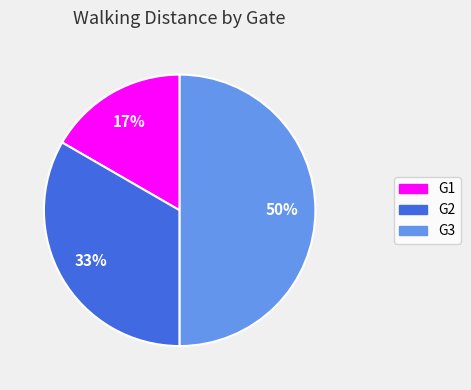

Rank the categories by value from highest to lowest.

G3, G2, G1